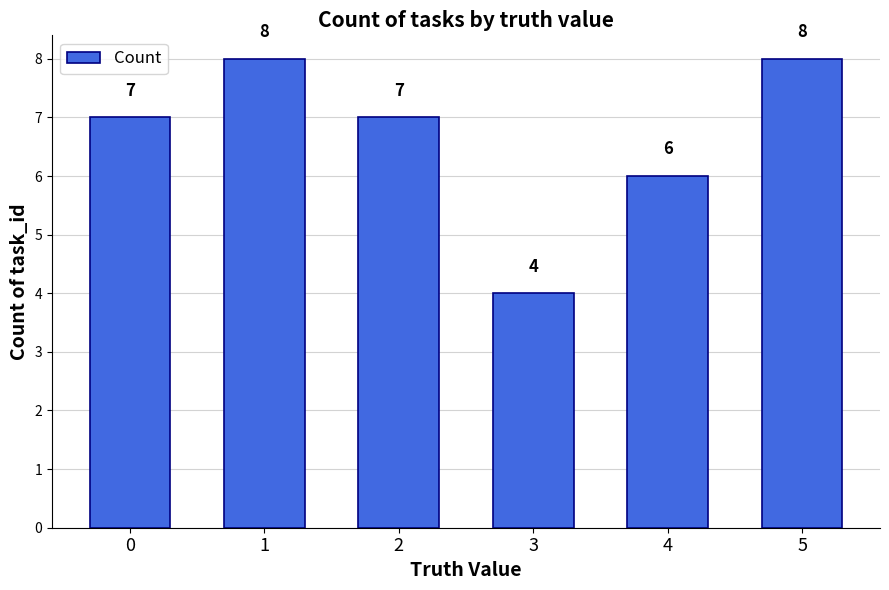

Which has a higher value, 4 or 1?

1